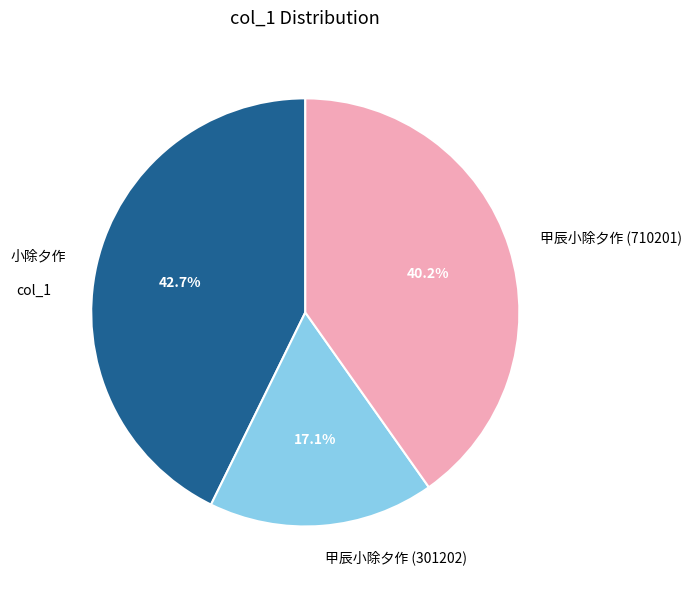

To the nearest percent, what is the difference between the largest and smallest slice percentages?

26%